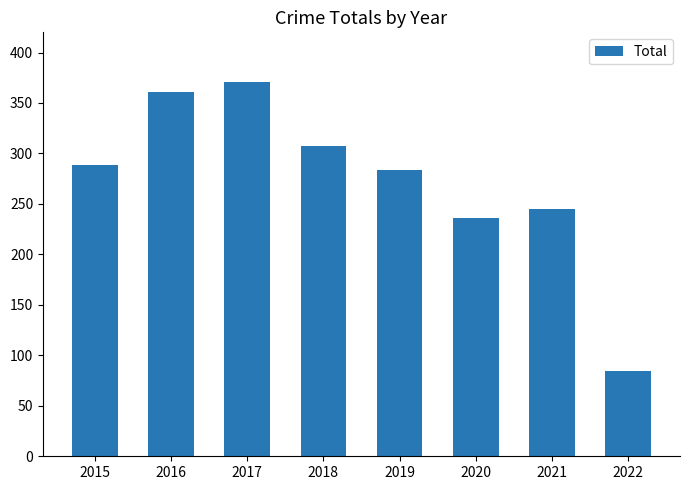

Count the number of data series in this chart.

1